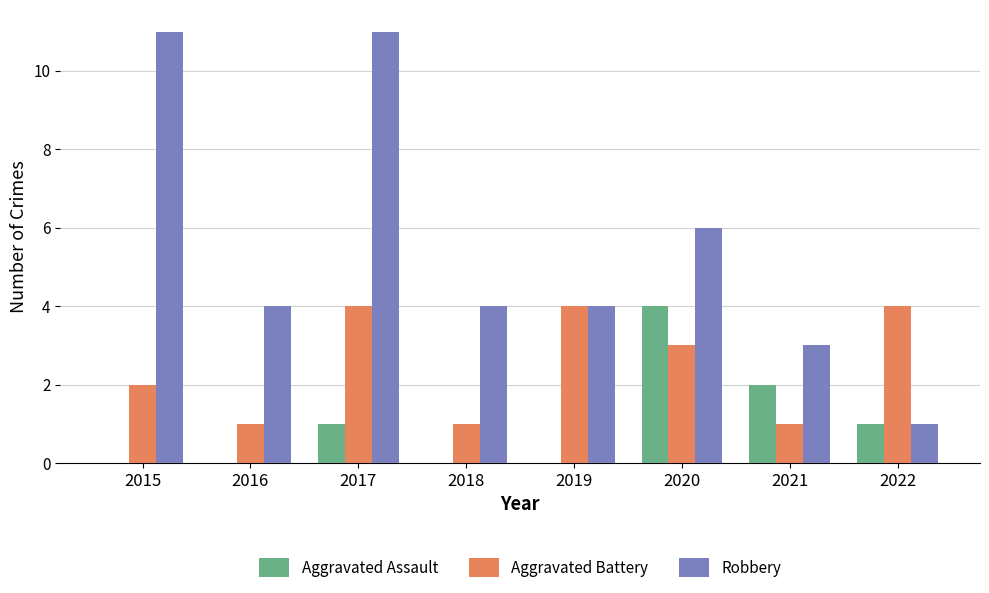

Reading right to left, transcribe all the data shown in this chart.

Aggravated Assault: 2022=1	2021=2	2020=4	2019=0	2018=0	2017=1	2016=0	2015=0
Aggravated Battery: 2022=4	2021=1	2020=3	2019=4	2018=1	2017=4	2016=1	2015=2
Robbery: 2022=1	2021=3	2020=6	2019=4	2018=4	2017=11	2016=4	2015=11